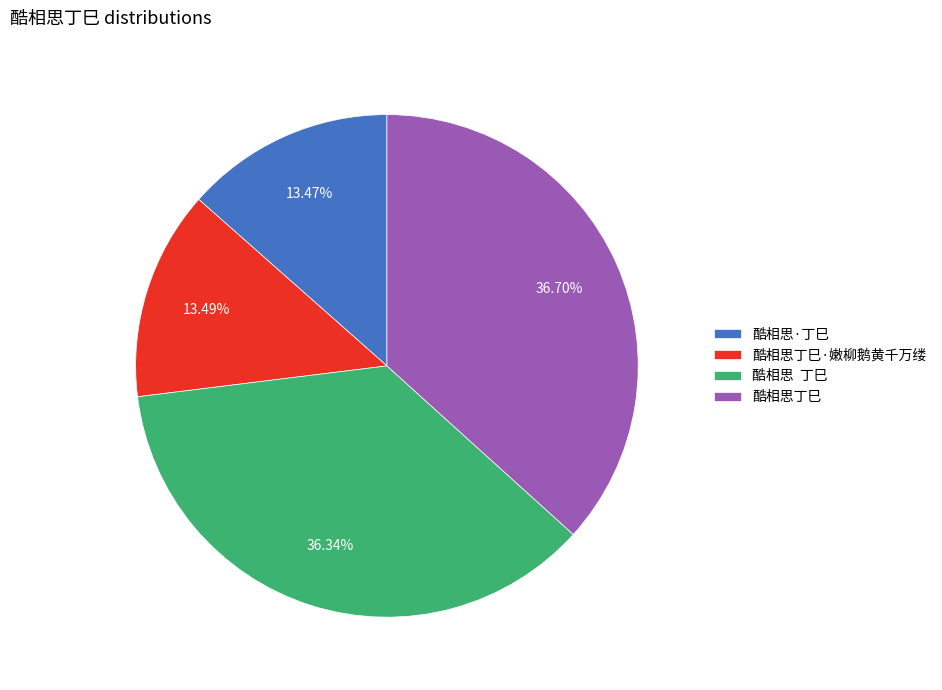

To the nearest percent, what is the average slice percentage?

25%